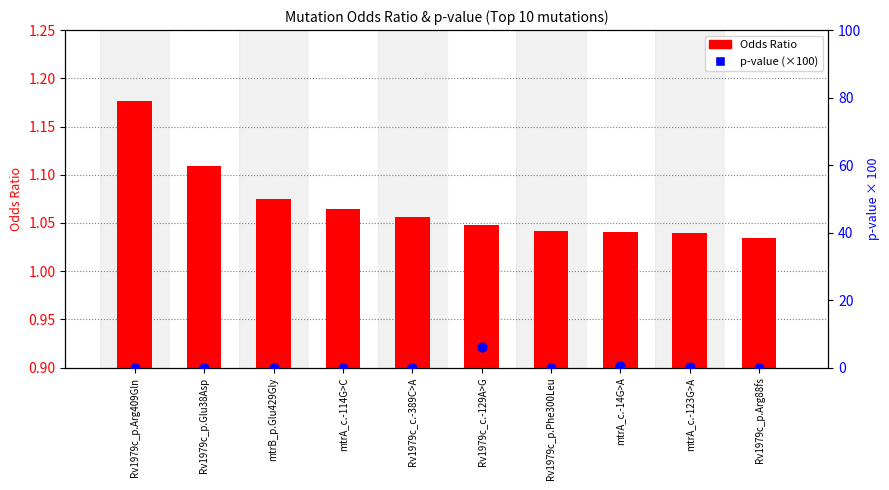

Which series reaches the maximum Y coordinate?

p-value (scaled)